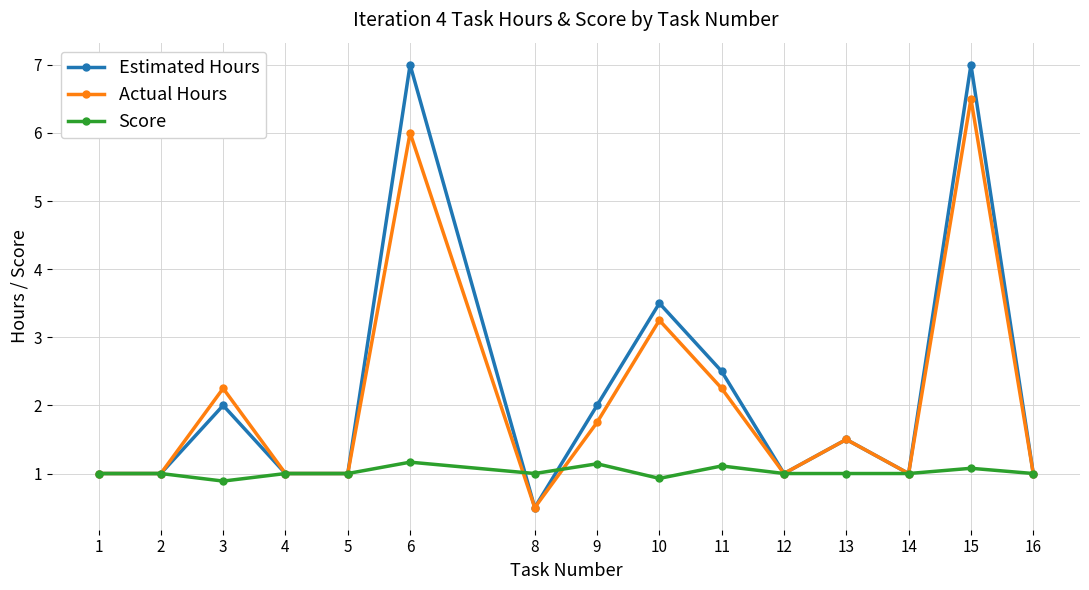

What is the difference between the maximum and minimum values in the Score series?

0.3